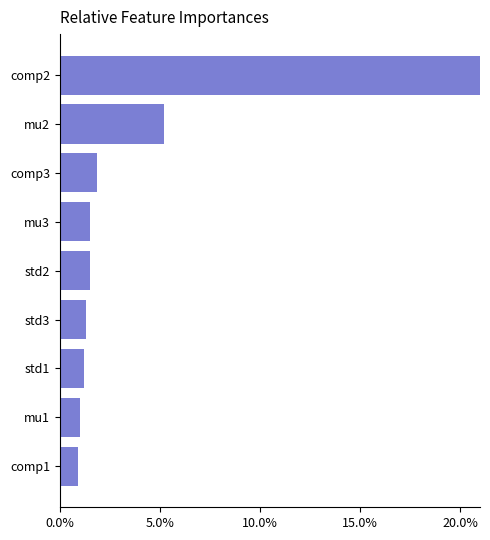

Does the chart contain stacked bars?

No